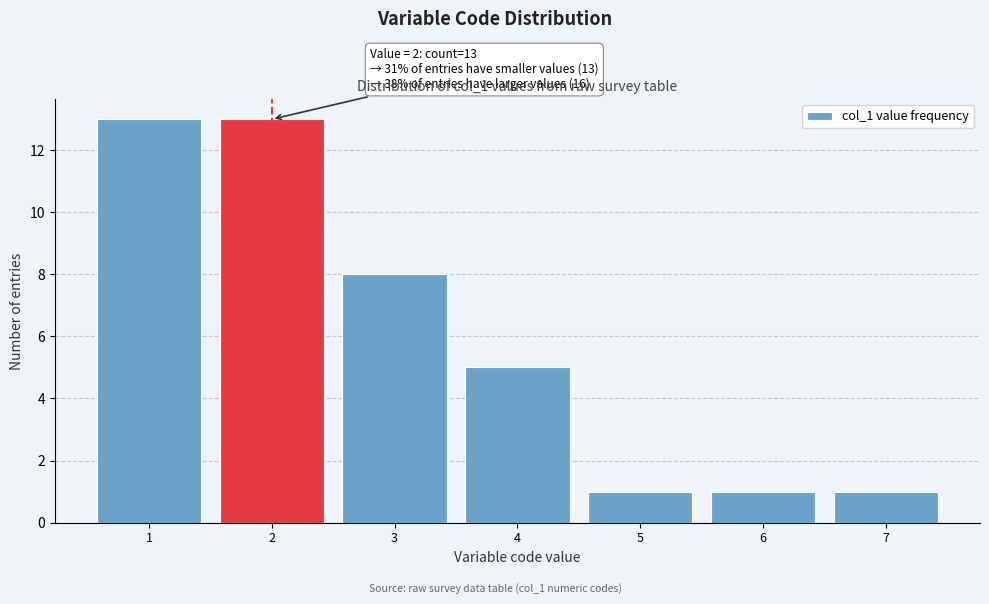

Reading right to left, extract all data points from this chart.

1	1	1	5	8	13	13